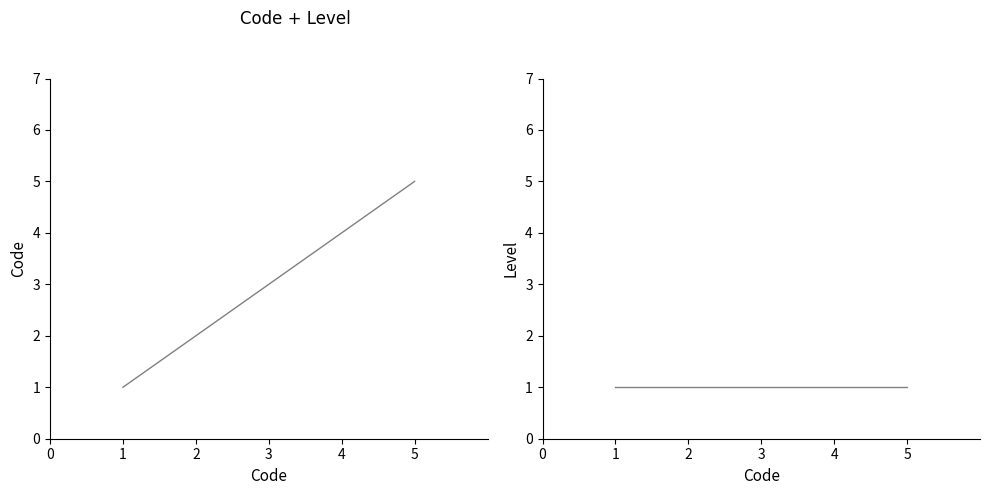

Rank the series by their maximum value, from lowest to highest.

Level, Code